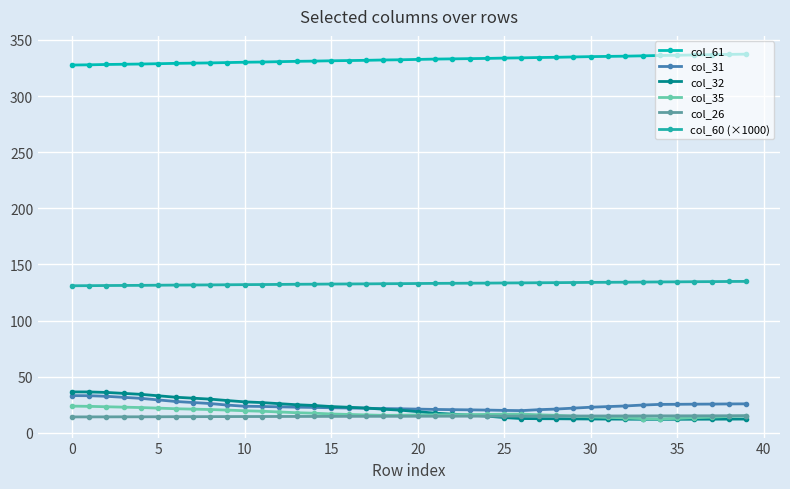

What are all the series names shown in the legend?

col_61, col_31, col_32, col_35, col_26, col_60 (×1000)